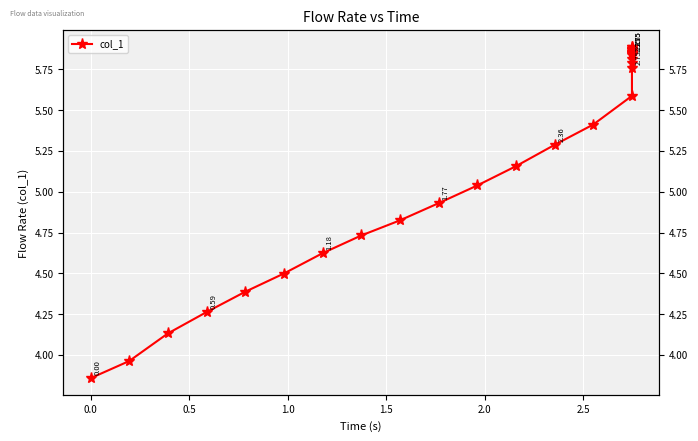

Count the number of categories in the chart.

30